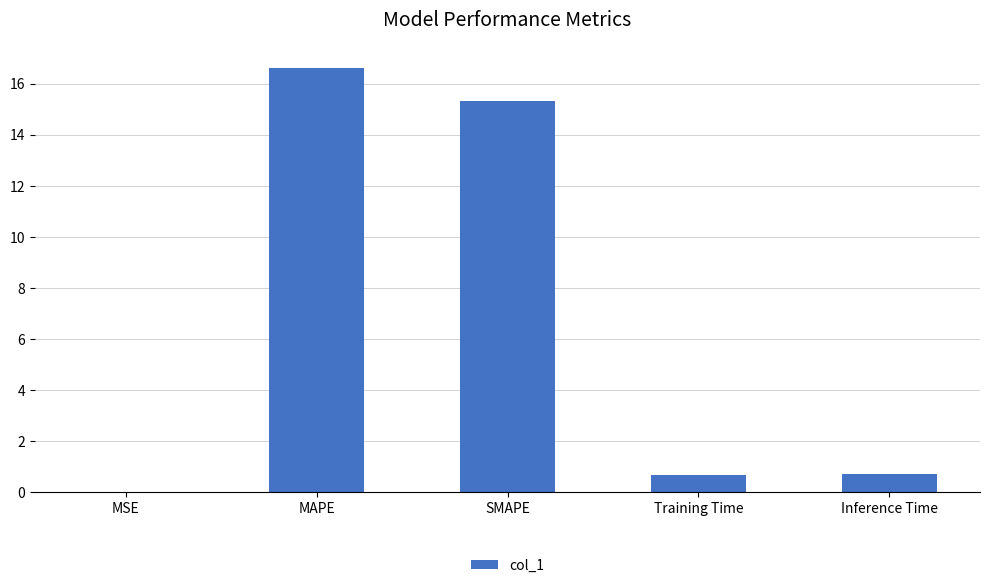

What is the greatest value displayed?

16.6